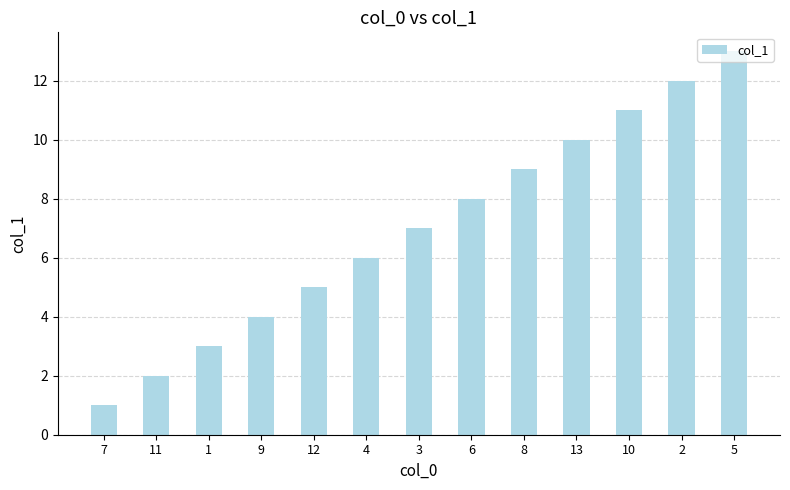

Count the number of data series in this chart.

1